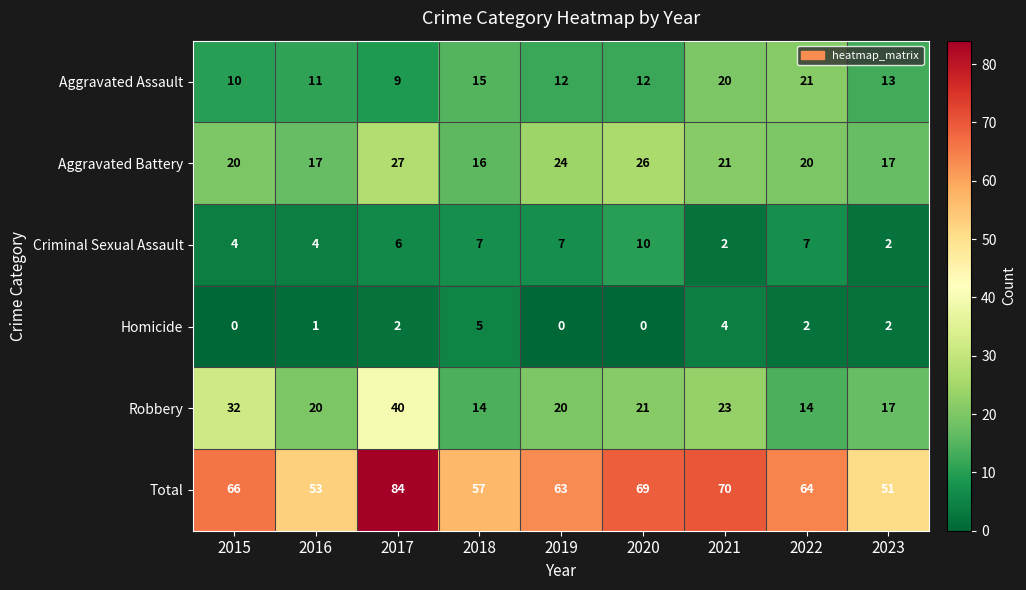

Which series has the widest spread of values?

Total